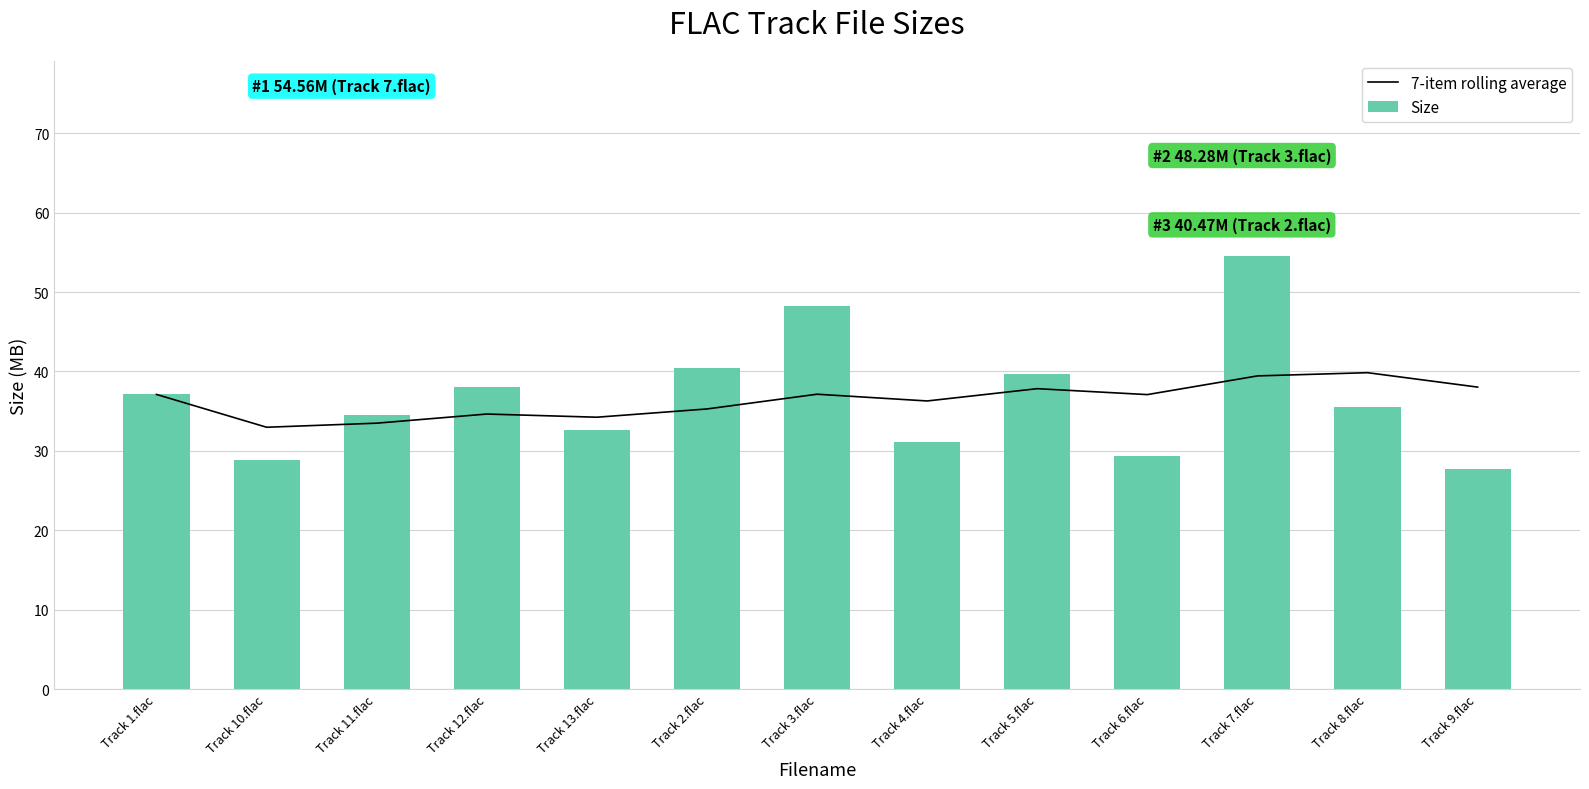

Between Track 11.flac and Track 13.flac, which series saw the biggest shift?

Size